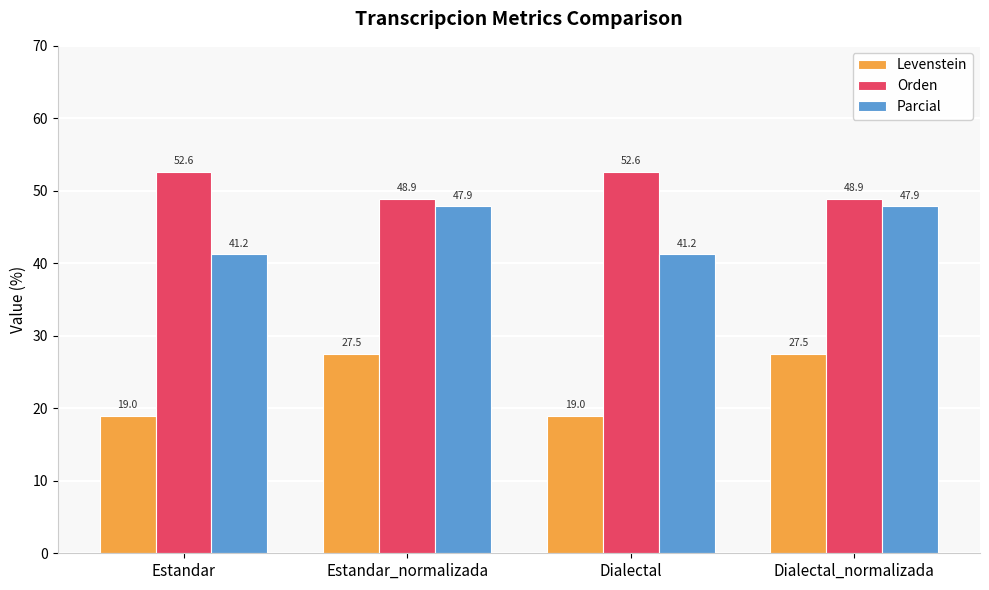

Rank the series by their average value, from highest to lowest.

Orden, Parcial, Levenstein